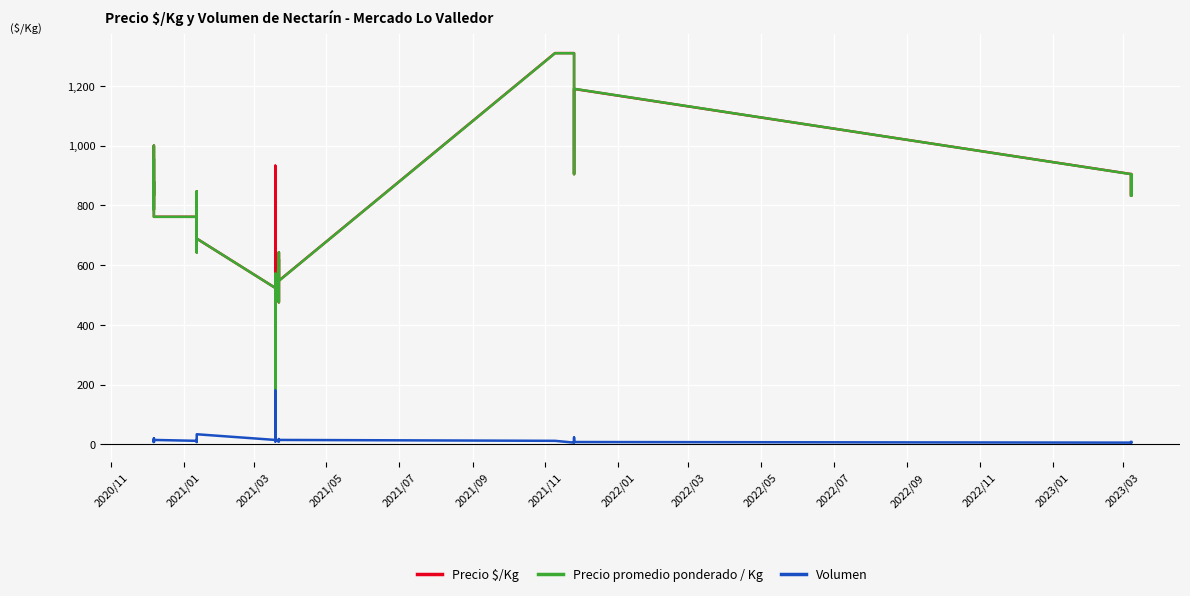

Rank the series by their maximum value, from lowest to highest.

Volumen, Precio promedio ponderado / Kg, Precio $/Kg